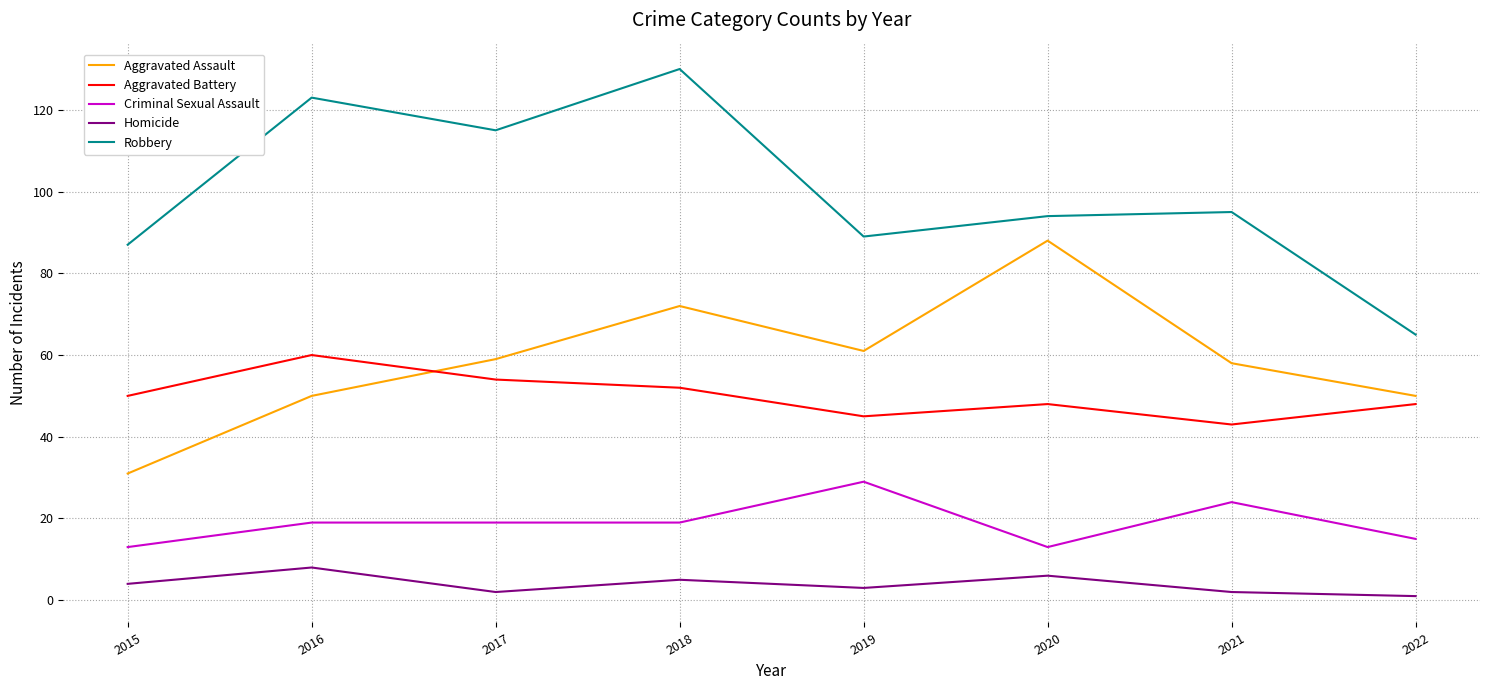

What is the difference between the highest and lowest values at 2016?

115